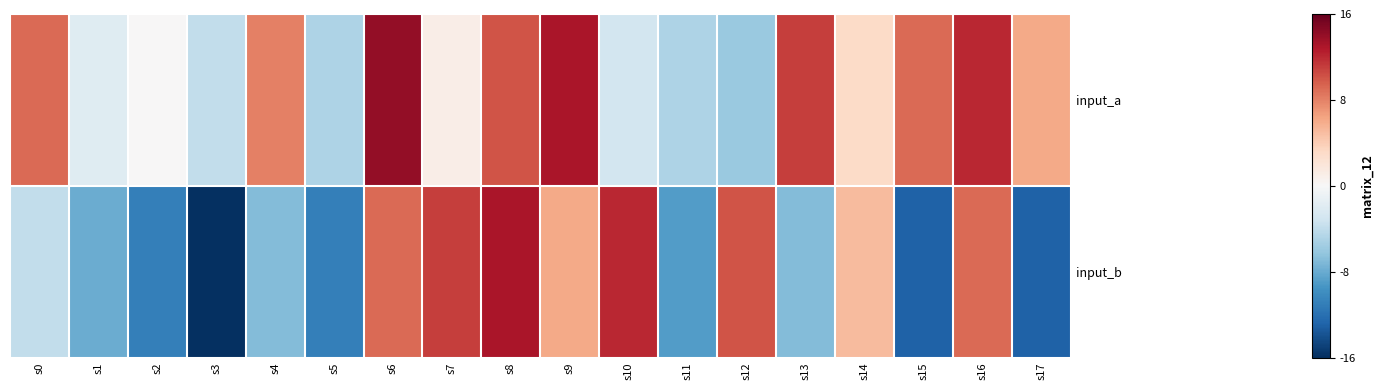

Which series has the largest range (max minus min)?

input_b